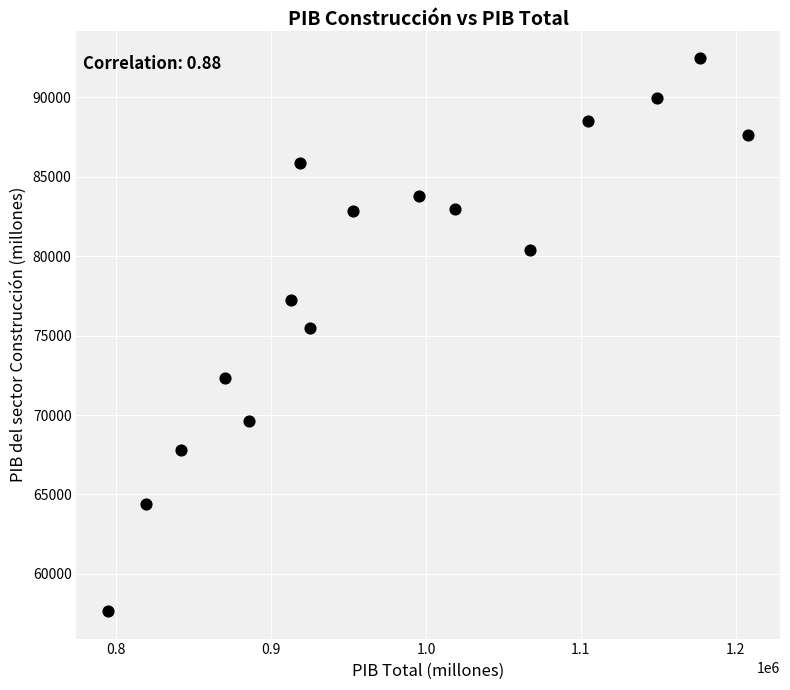

What is the range of Y values (max minus min)?

34786.9